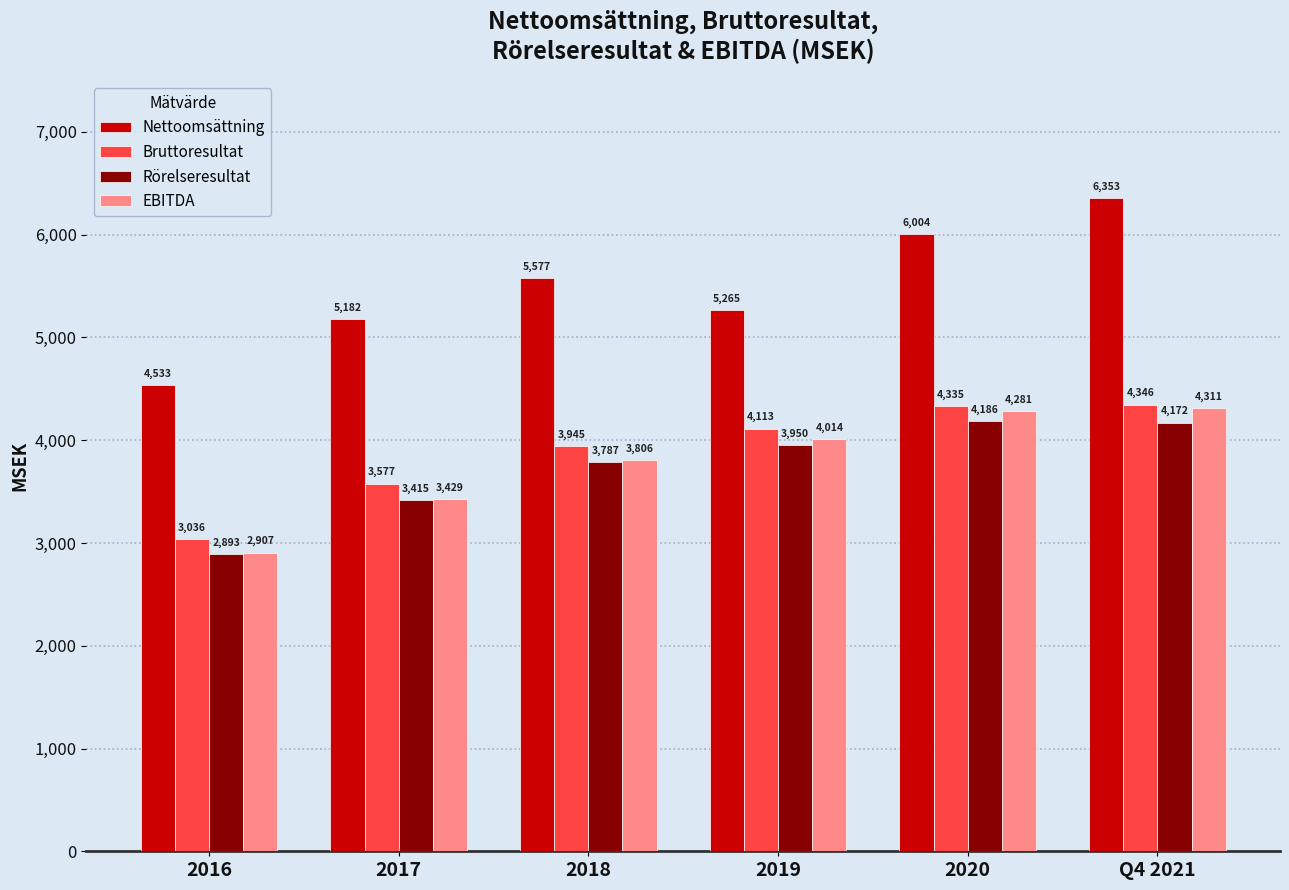

Which series changed the most between 2016 and 2018?

Nettoomsättning